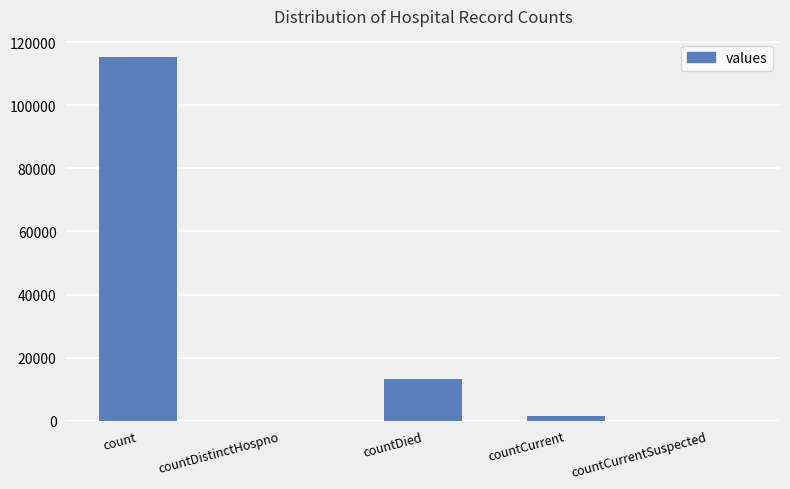

The chart shows a value of 66334 at count. True or false?

False